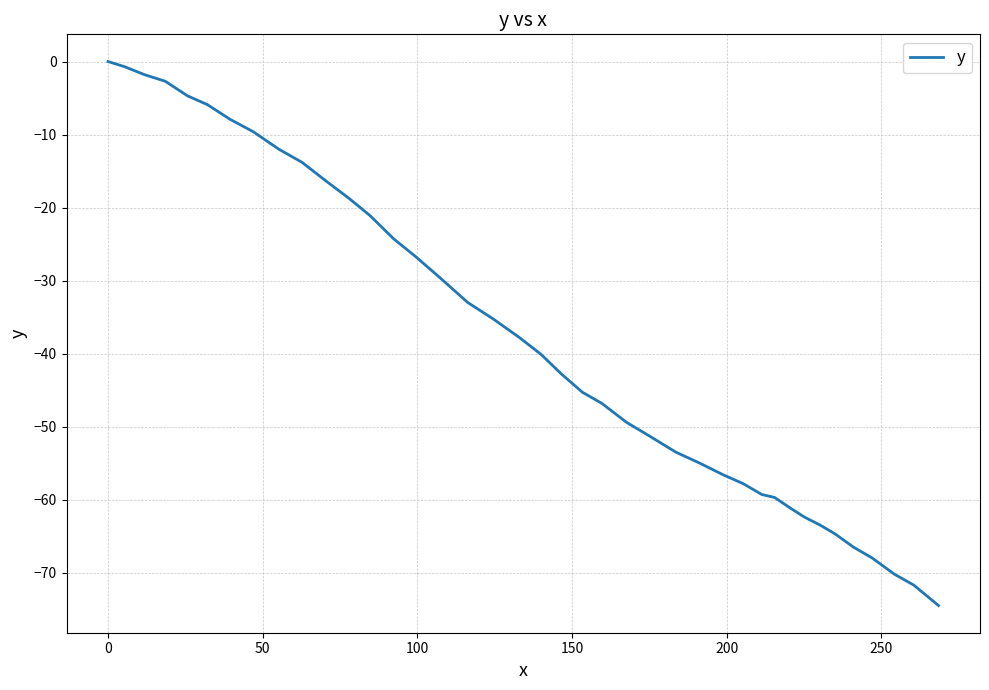

What is the difference between the maximum and minimum values?

74.5